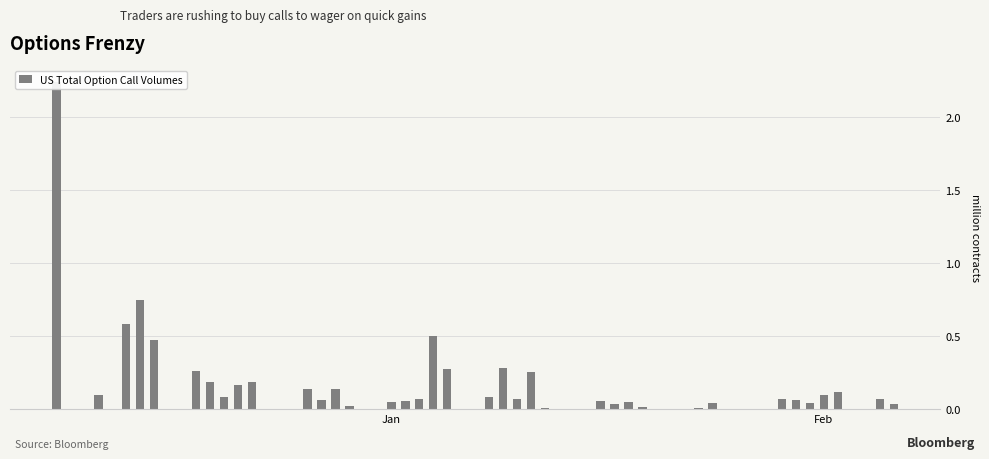

Is it true that the value at 28 is 0.0?

False